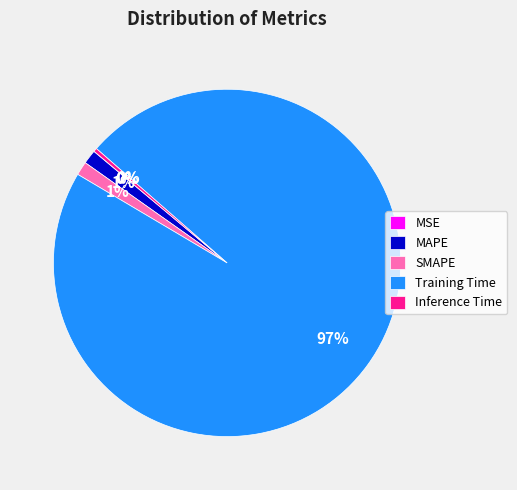

Which slice is the largest?

Training Time